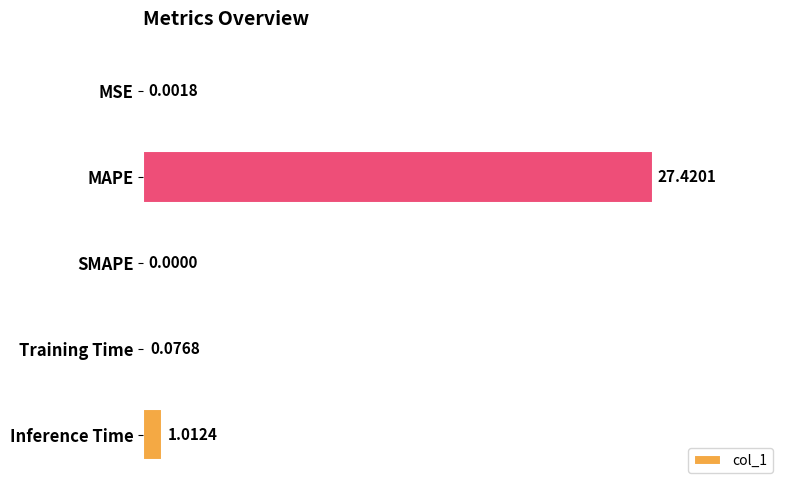

What is the sum of all values?

28.5